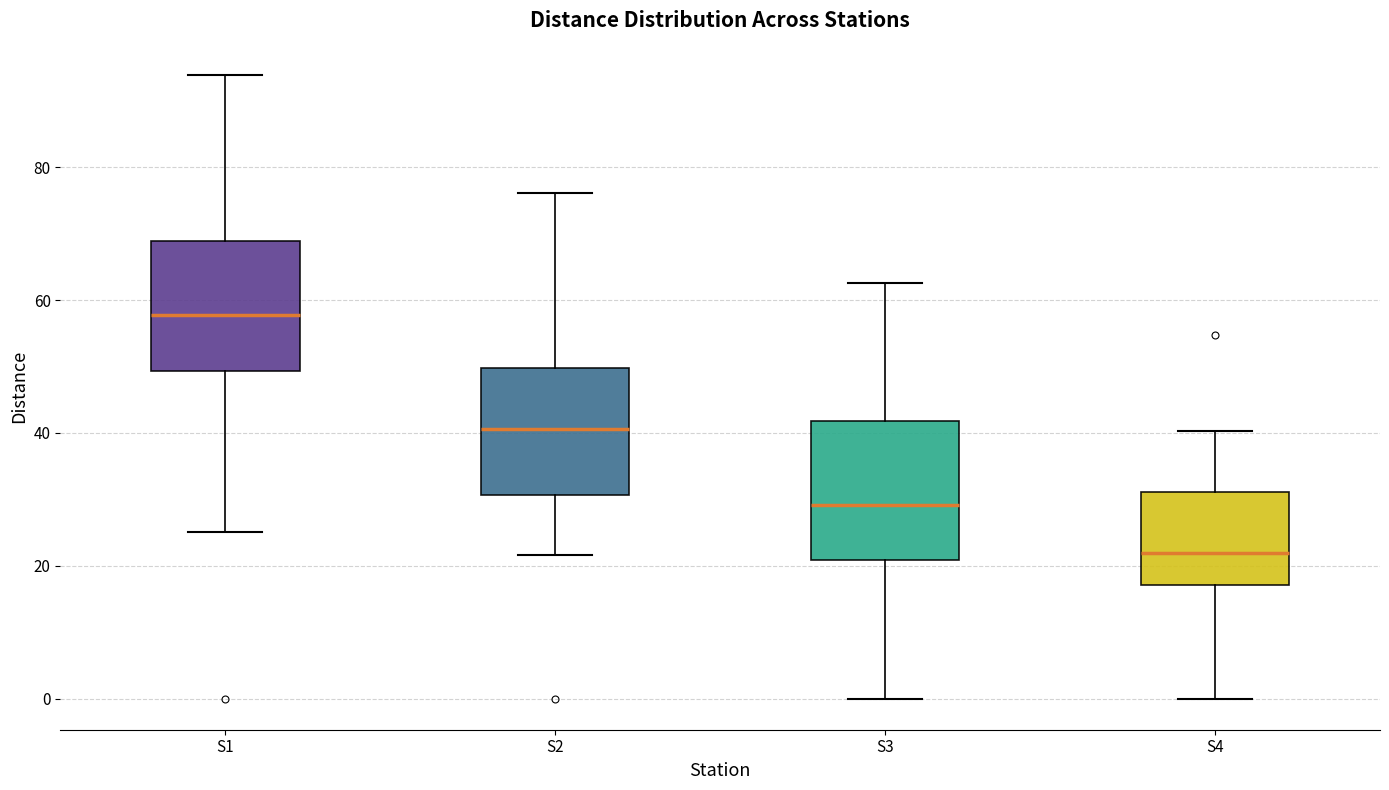

Which box's median line is the highest?

S1